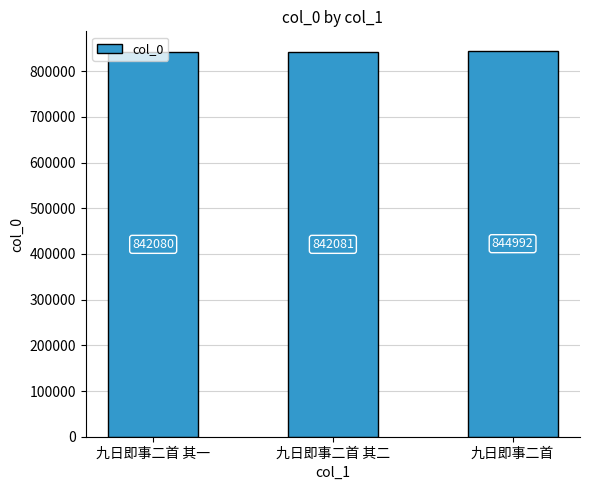

What is the value of the 1st bar from the left?

842080